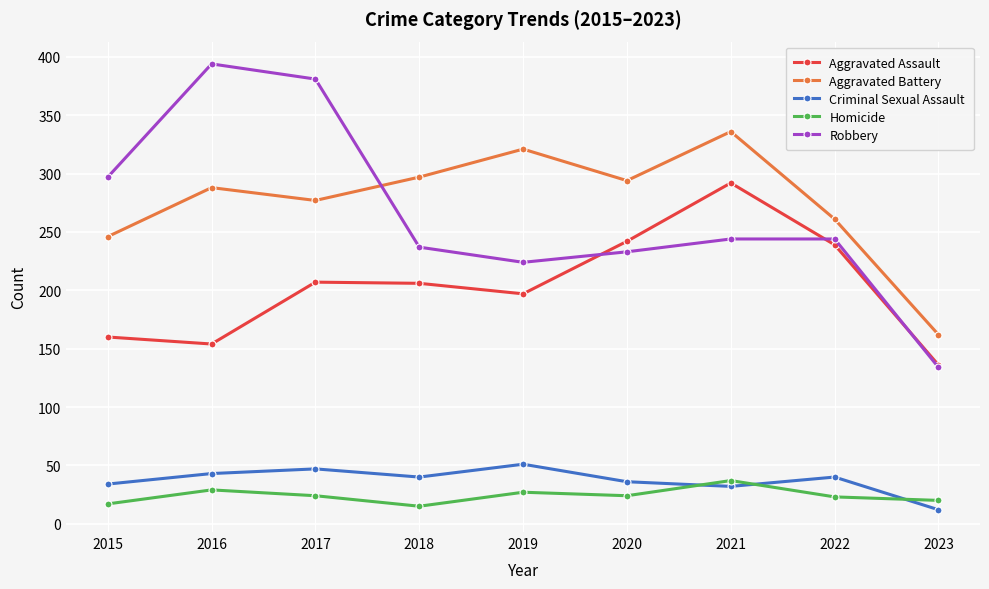

What are all the series names shown in the legend?

Aggravated Assault, Aggravated Battery, Criminal Sexual Assault, Homicide, Robbery